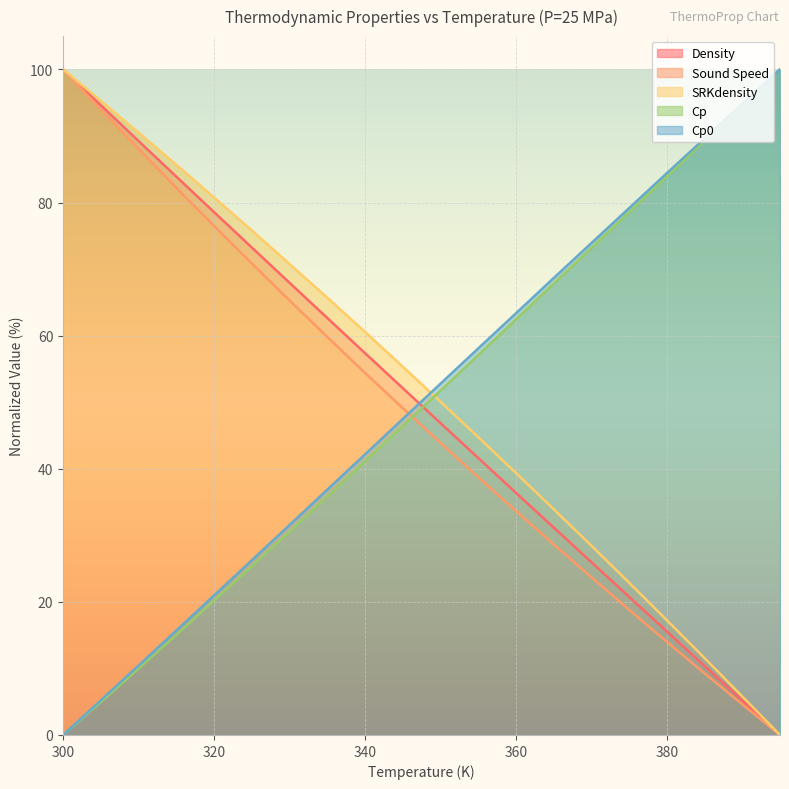

The SRKdensity series shows 95.3 at 305. True or false?

True